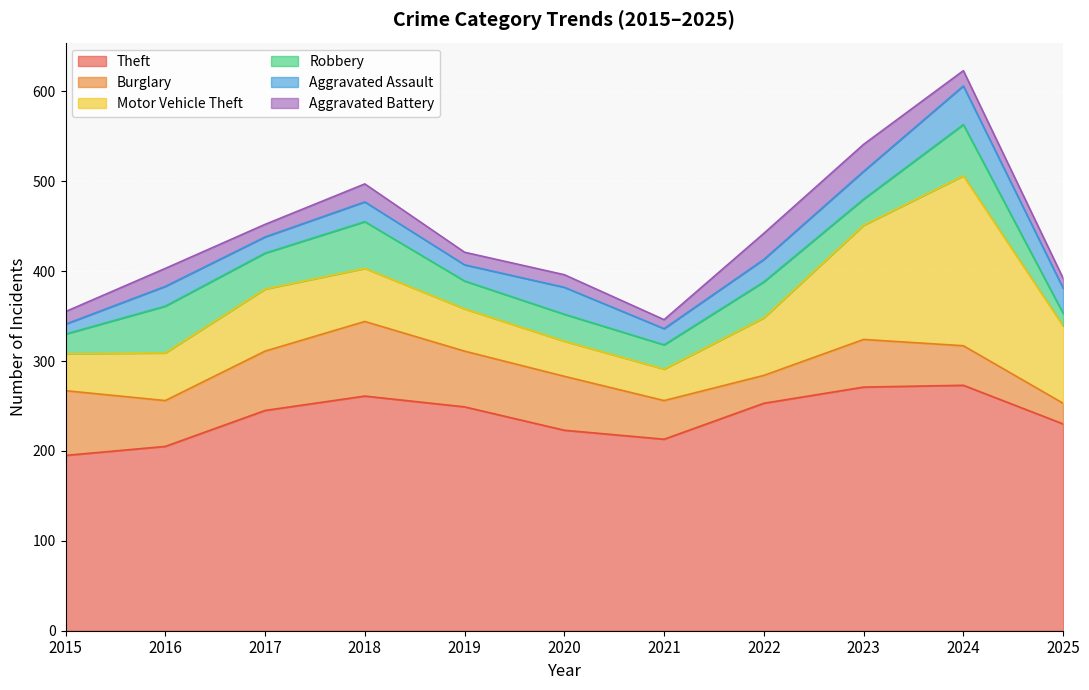

At which label does Aggravated Battery first exceed 14?

2016